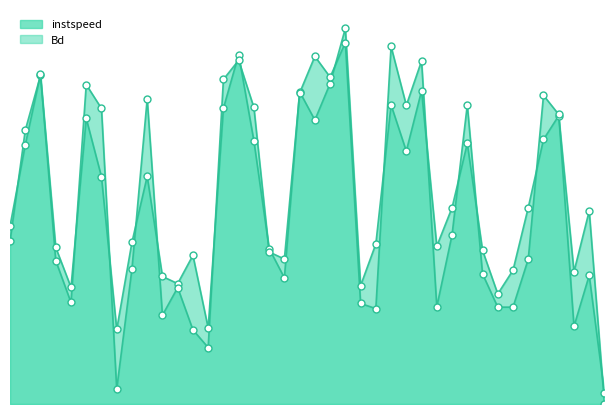

Which series contains the highest Y value?

instspeed